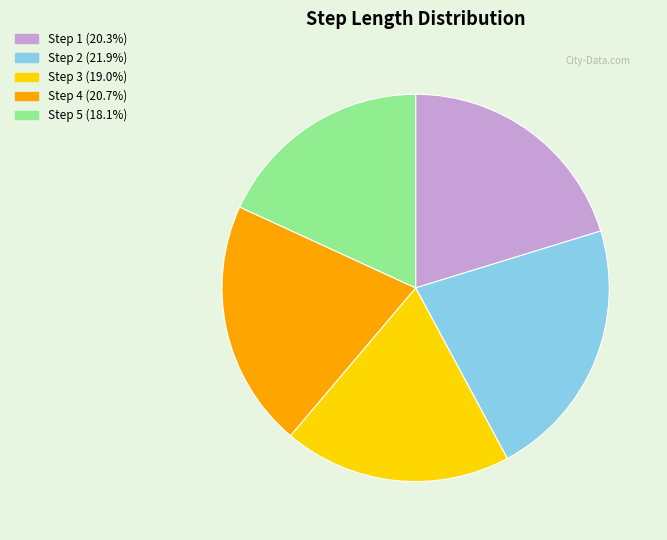

Do Step 1 (20.3%) and Step 4 (20.7%) together represent more than half of the pie?

No